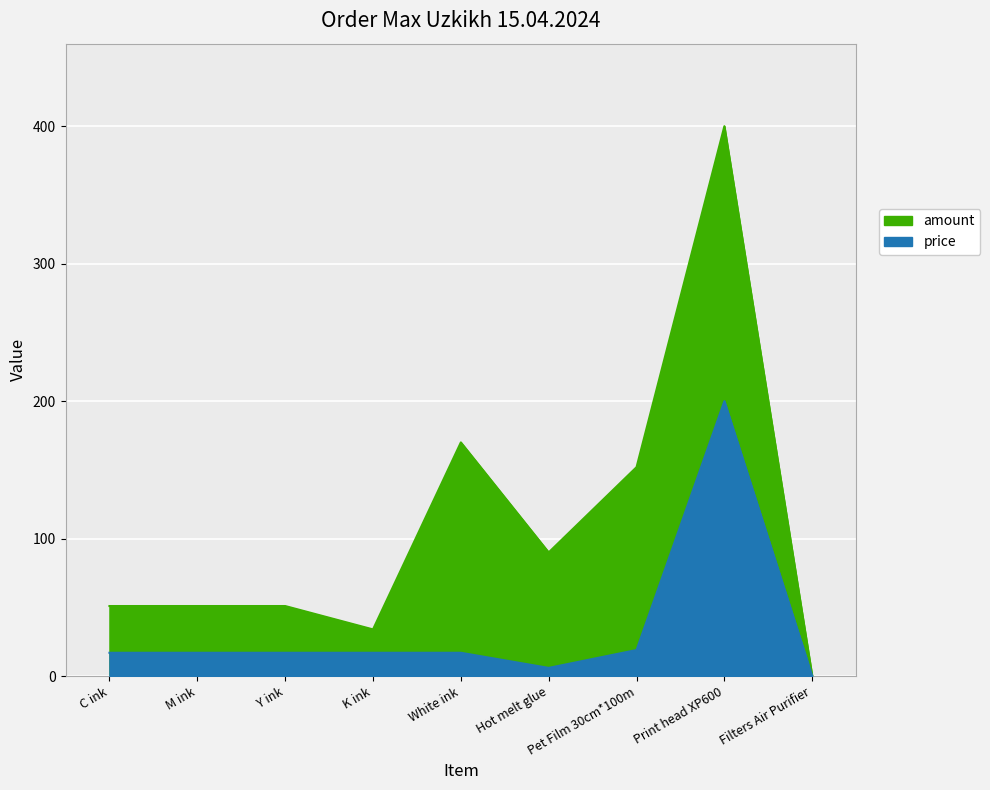

Which series changed the most between Y ink and Filters Air Purifier?

amount